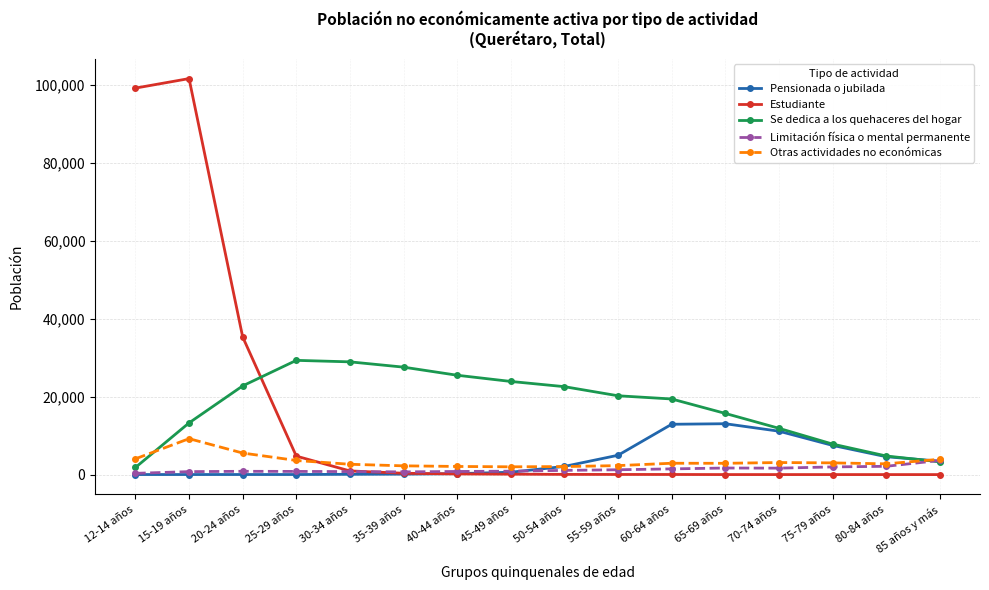

What is the label of the 6th point from the left?

35-39 años